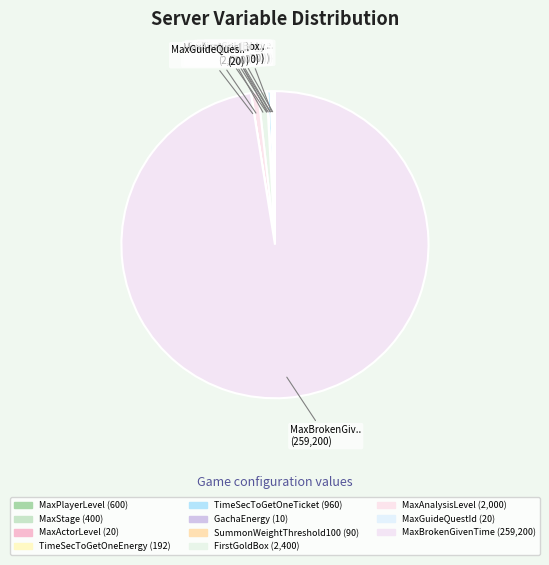

What is the smallest slice in the pie chart?

GachaEnergy